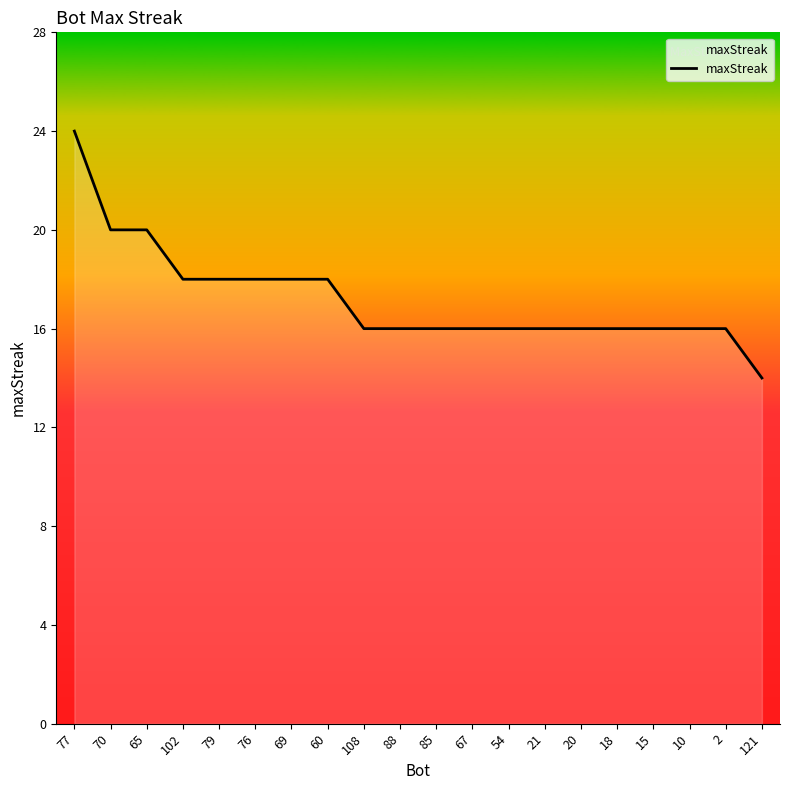

What is the difference between the second highest and second lowest values?

4